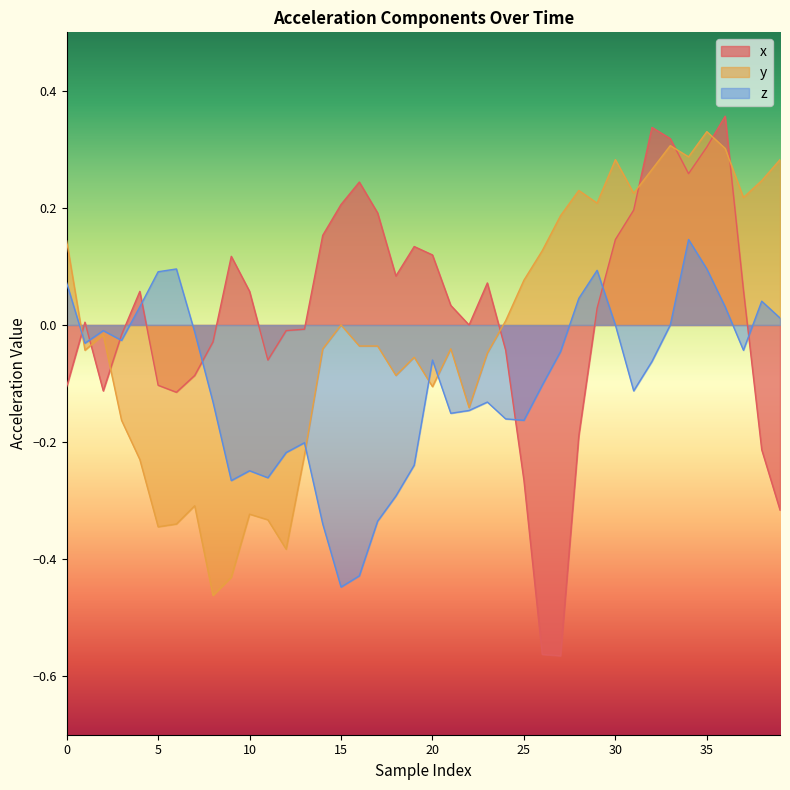

What position from the right is 15?

25